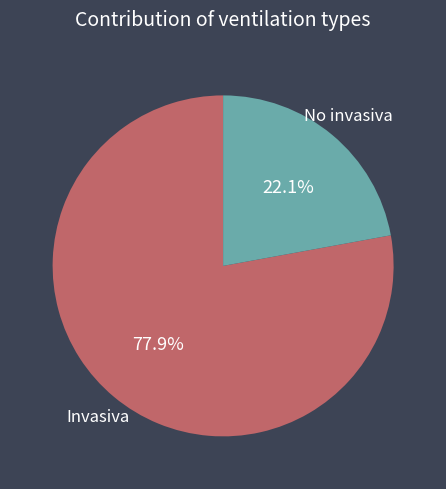

Count the number of slices in the pie.

2